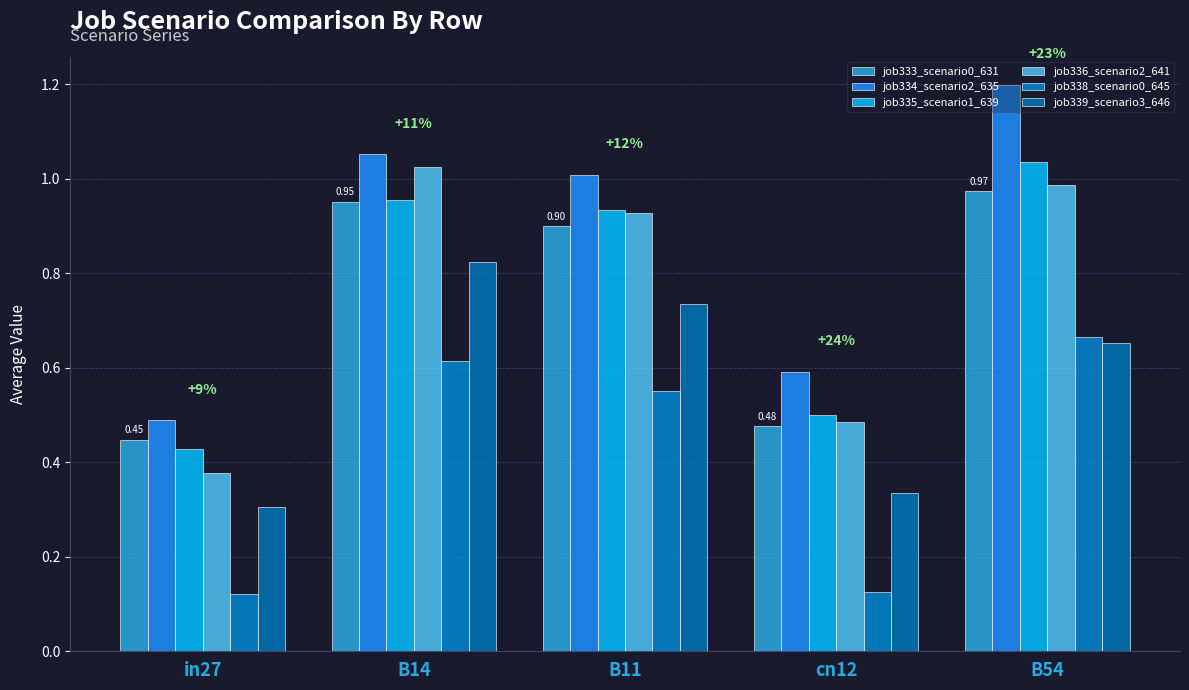

What is the difference between the highest and lowest values at B14?

0.4